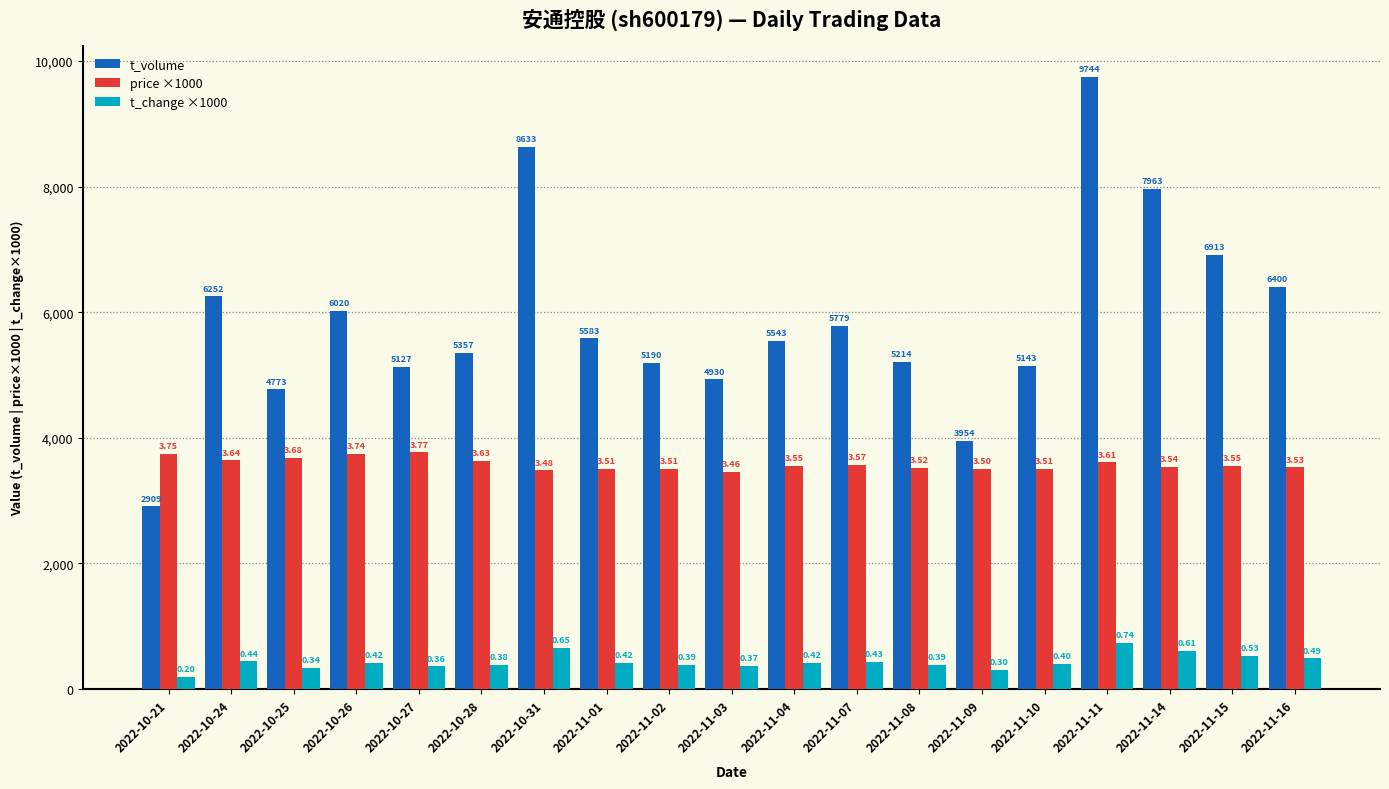

What is the difference between the highest and lowest values at 2022-11-07?

5349